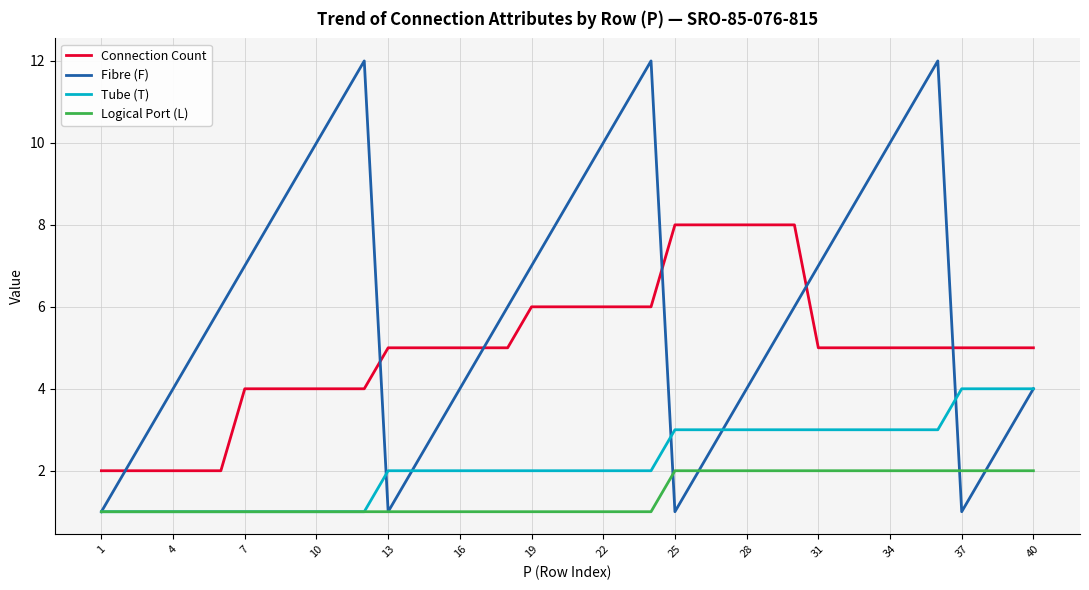

Reading left to right, transcribe all the data shown in this chart.

Connection Count: 2	2	2	2	2	2	4	4	4	4	4	4	5	5	5	5	5	5	6	6	6	6	6	6	8	8	8	8	8	8	5	5	5	5	5	5	5	5	5	5
Fibre (F): 1	2	3	4	5	6	7	8	9	10	11	12	1	2	3	4	5	6	7	8	9	10	11	12	1	2	3	4	5	6	7	8	9	10	11	12	1	2	3	4
Tube (T): 1	1	1	1	1	1	1	1	1	1	1	1	2	2	2	2	2	2	2	2	2	2	2	2	3	3	3	3	3	3	3	3	3	3	3	3	4	4	4	4
Logical Port (L): 1	1	1	1	1	1	1	1	1	1	1	1	1	1	1	1	1	1	1	1	1	1	1	1	2	2	2	2	2	2	2	2	2	2	2	2	2	2	2	2